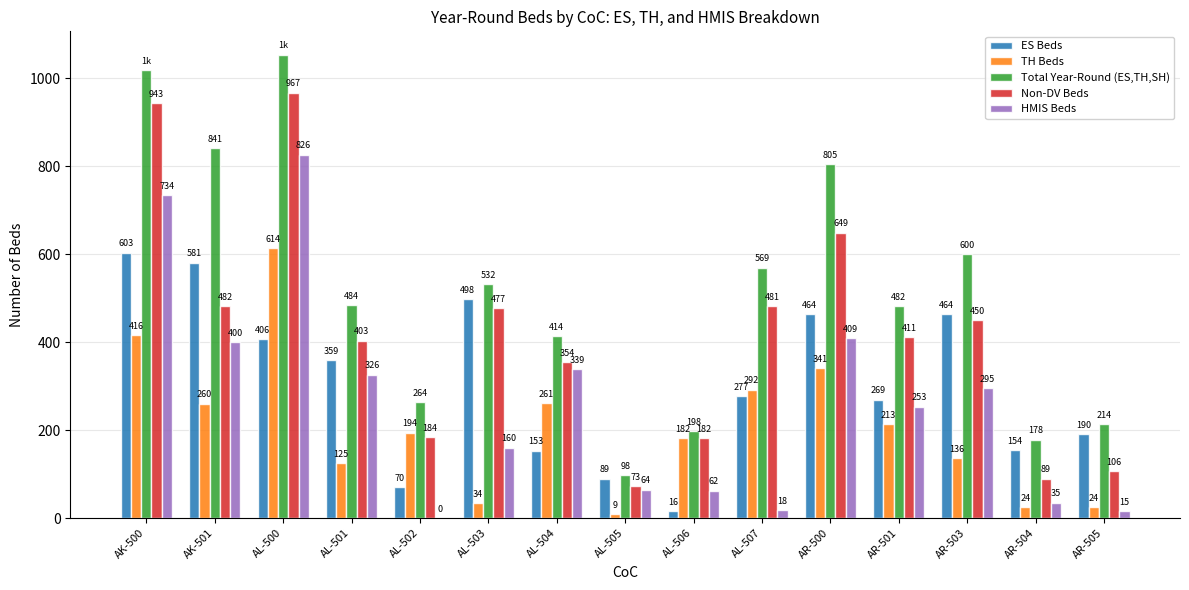

Reading left to right, transcribe all the data shown in this chart.

ES Beds: 603	581	406	359	70	498	153	89	16	277	464	269	464	154	190
TH Beds: 416	260	614	125	194	34	261	9	182	292	341	213	136	24	24
Total Year-Round (ES,TH,SH): 1019	841	1054	484	264	532	414	98	198	569	805	482	600	178	214
Non-DV Beds: 943	482	967	403	184	477	354	73	182	481	649	411	450	89	106
HMIS Beds: 734	400	826	326	0	160	339	64	62	18	409	253	295	35	15